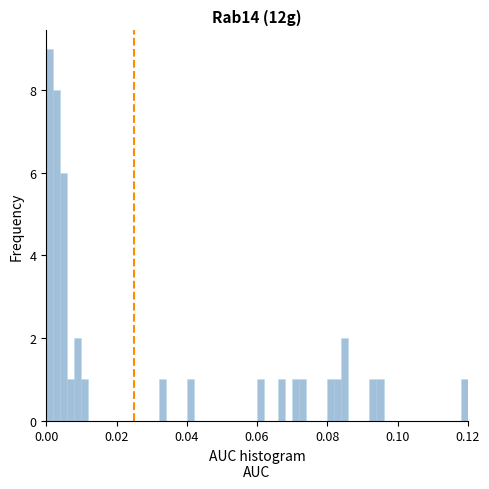

Read against the x-axis, roughly where is the centre of the tallest bar?

0.002